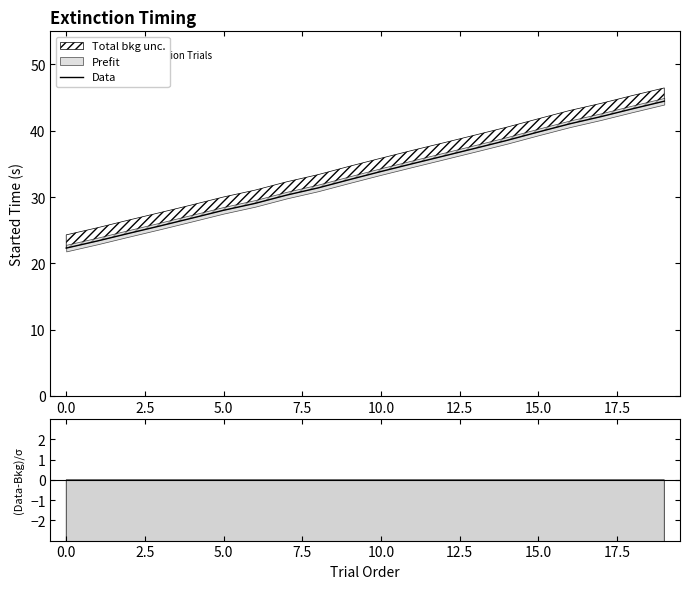

Does the chart have visible grid lines?

No